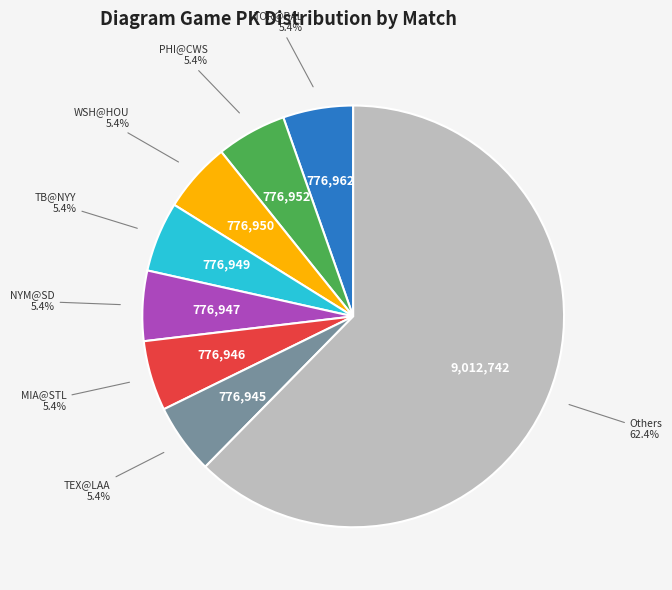

Count the number of slices in the pie.

8